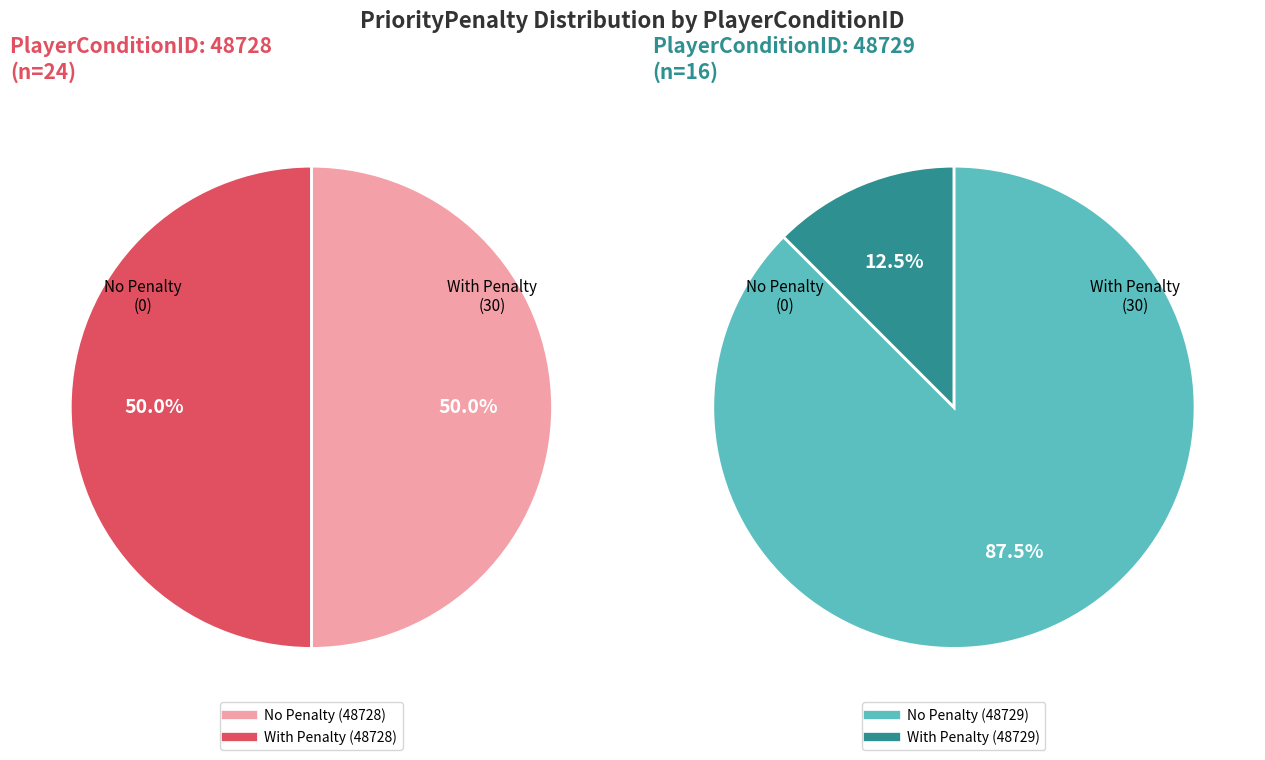

What percentage do 48729 and 48728 together represent?

100.0%